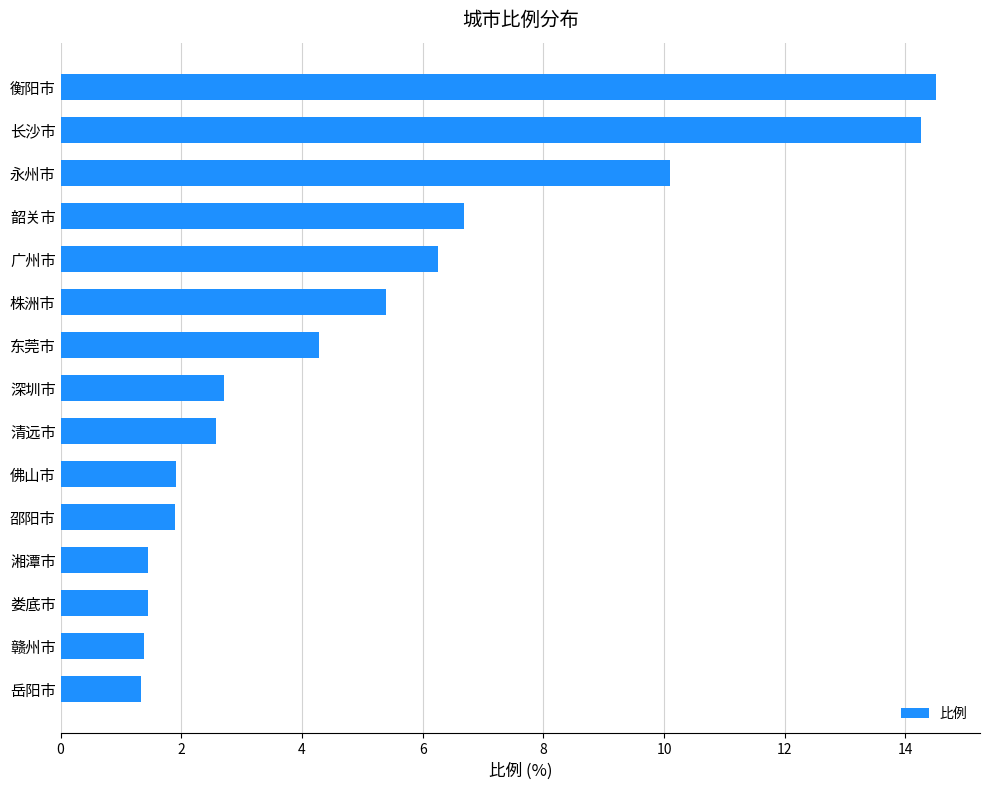

True or false: the data shows 1.3 at 岳阳市.

True